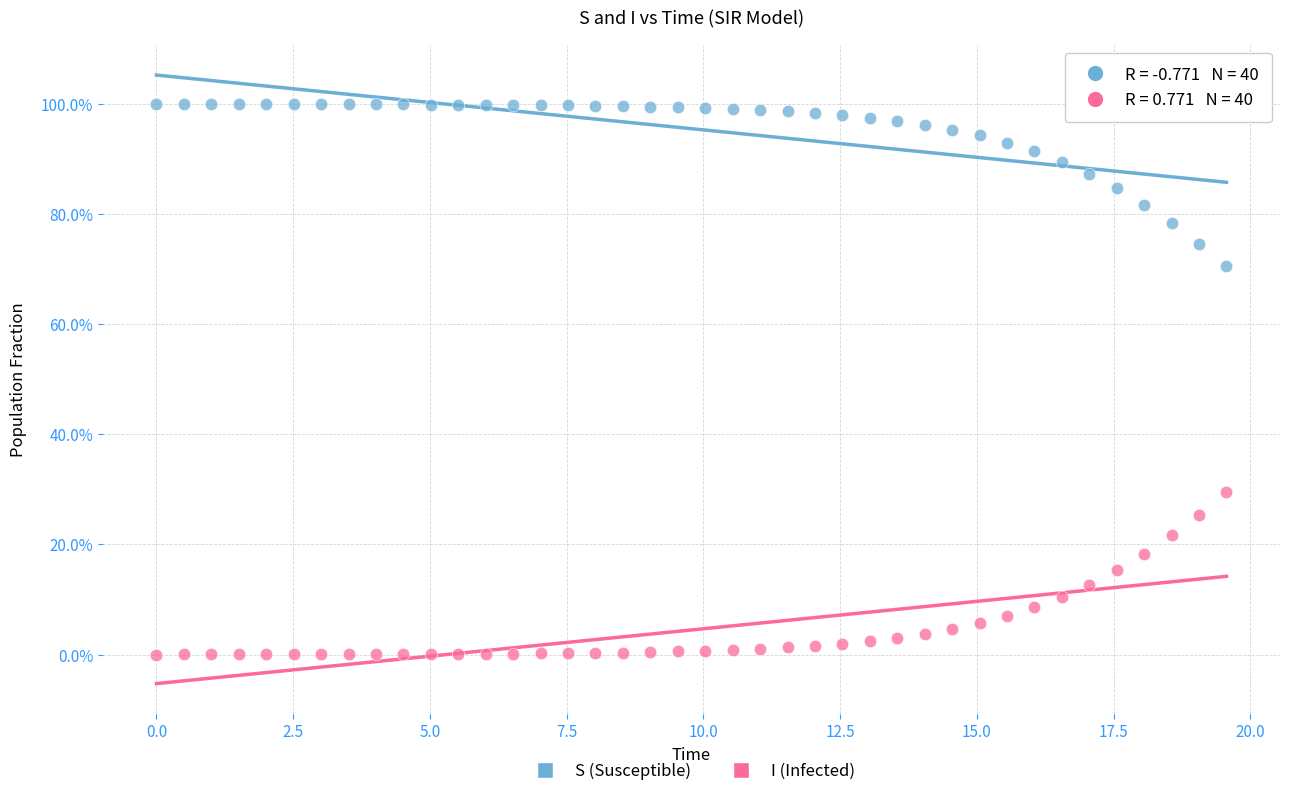

What are all the series names shown in the legend?

S (Susceptible), I (Infected)